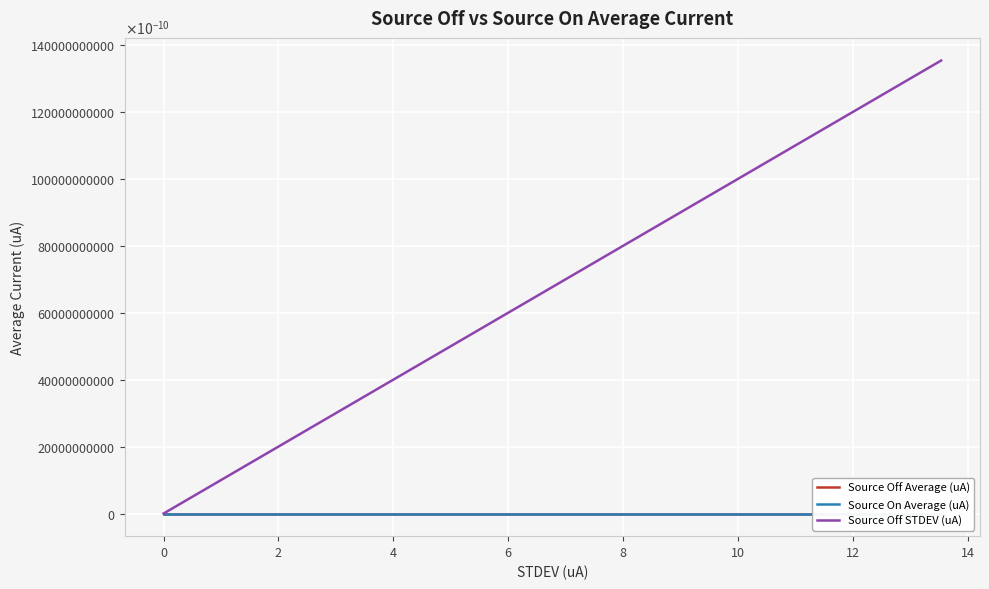

Which series has the widest spread of values?

Source Off STDEV (uA)